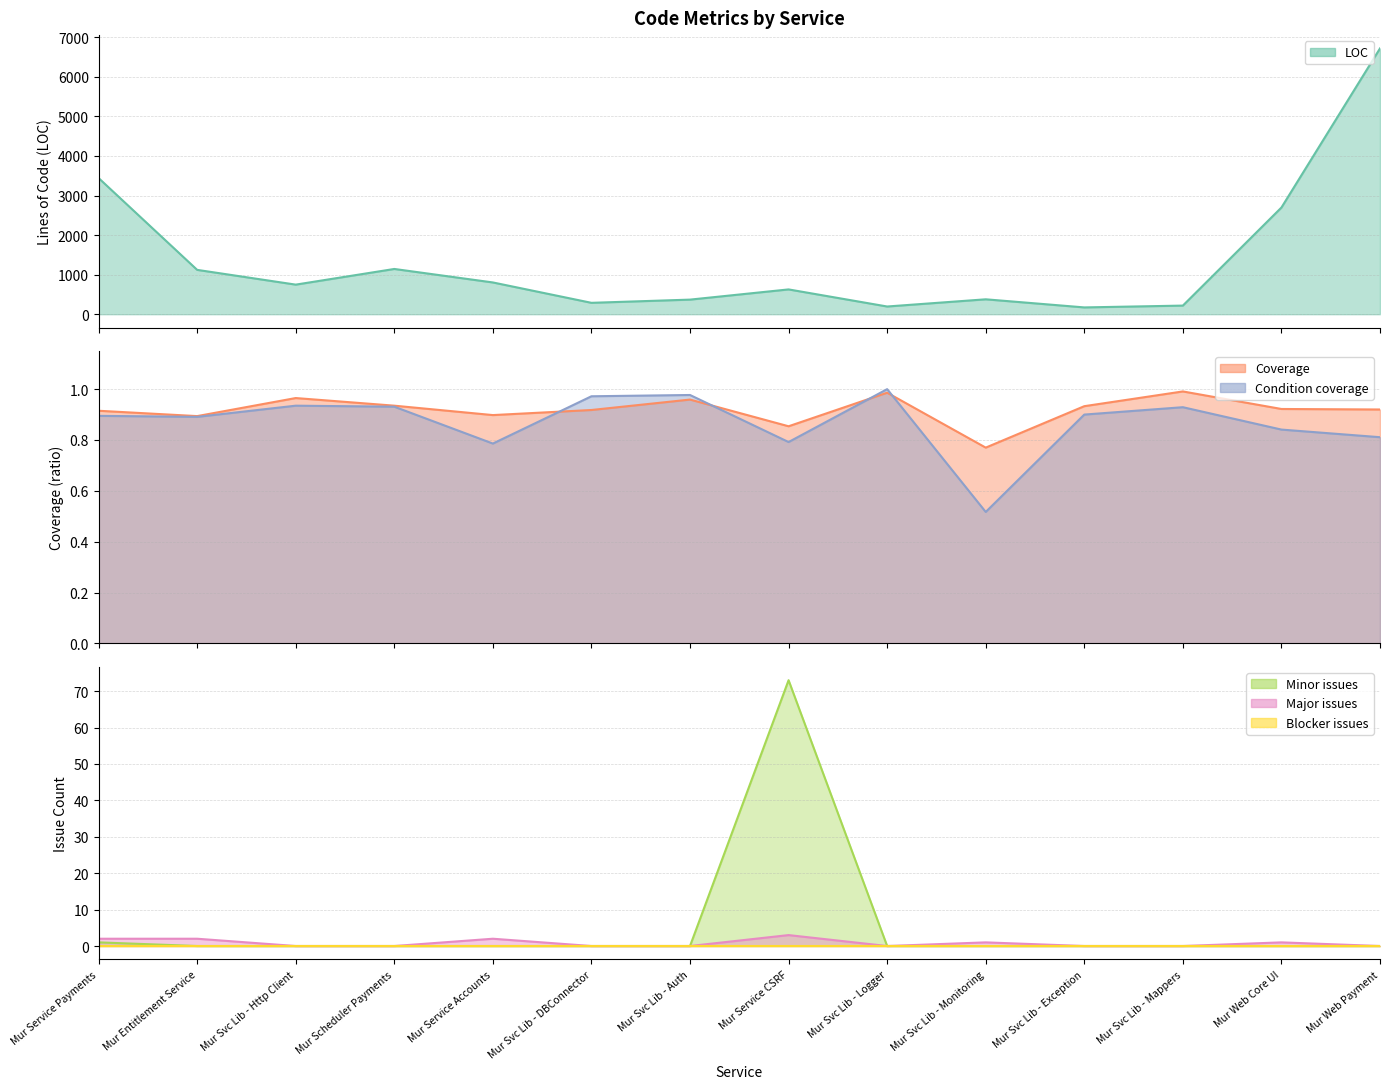

True or false: Condition coverage has a value of 0.4 at Mur Svc Lib - DBConnector.

False